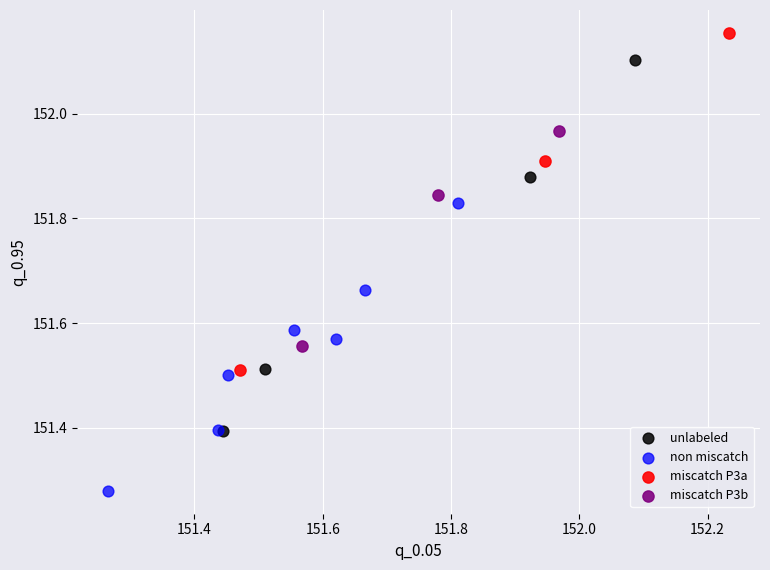

Which series reaches the minimum Y coordinate?

non miscatch